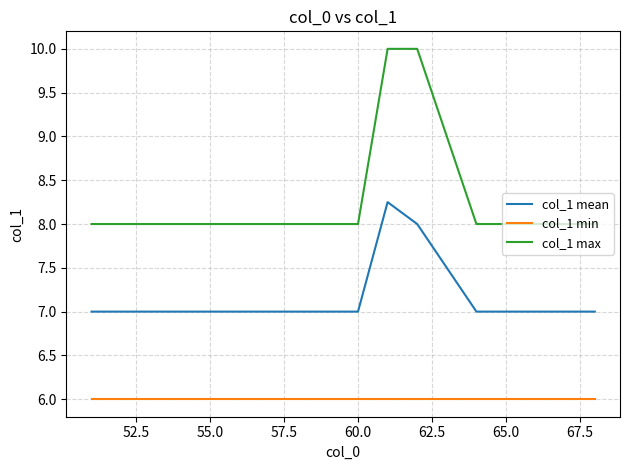

Which series has the widest spread of values?

col_1 max